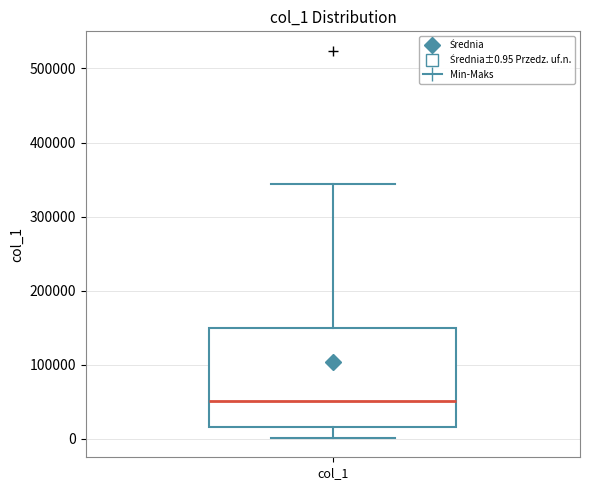

Where does the upper whisker of the box for col_1 end on the y-axis? The values are not printed on the chart, so give them approximately, as read against the axis.

340000